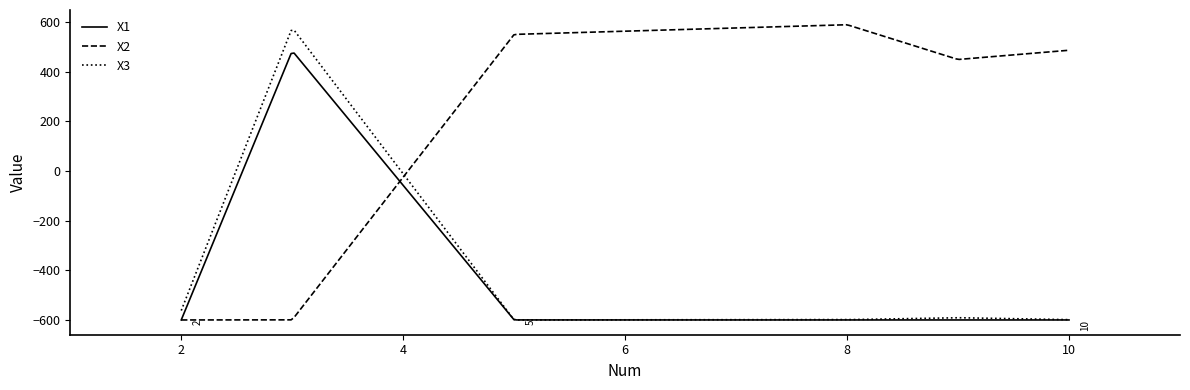

Does the chart have visible grid lines?

No